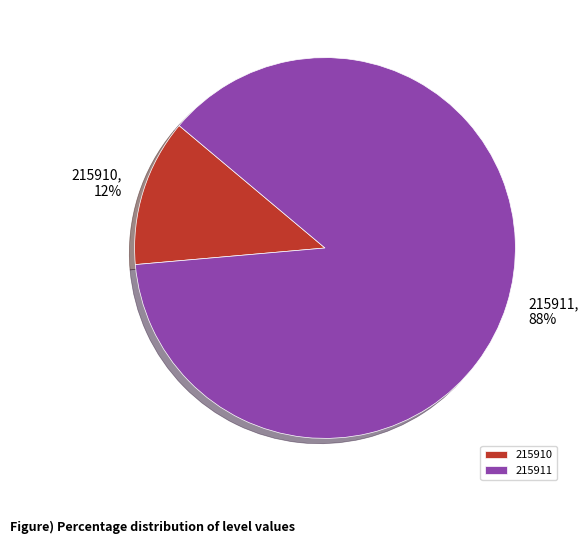

How many slices are in this pie chart?

2